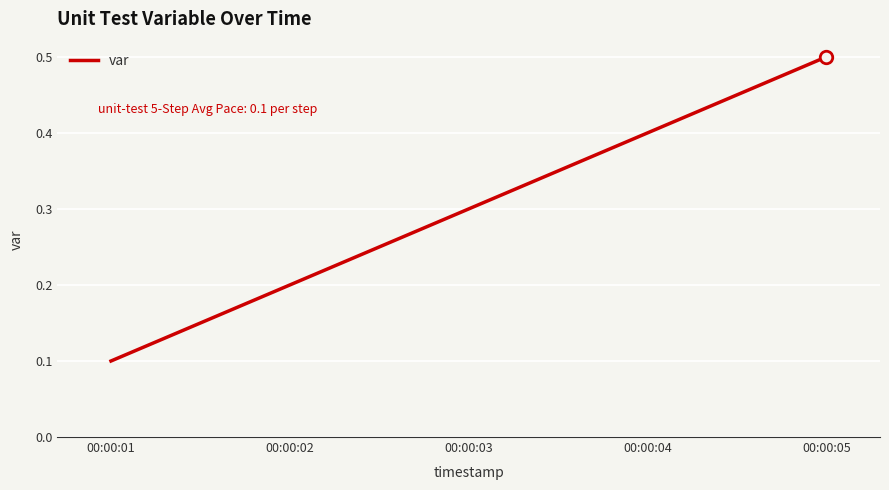

The value at 00:00:01 is 0.2. True or false?

False